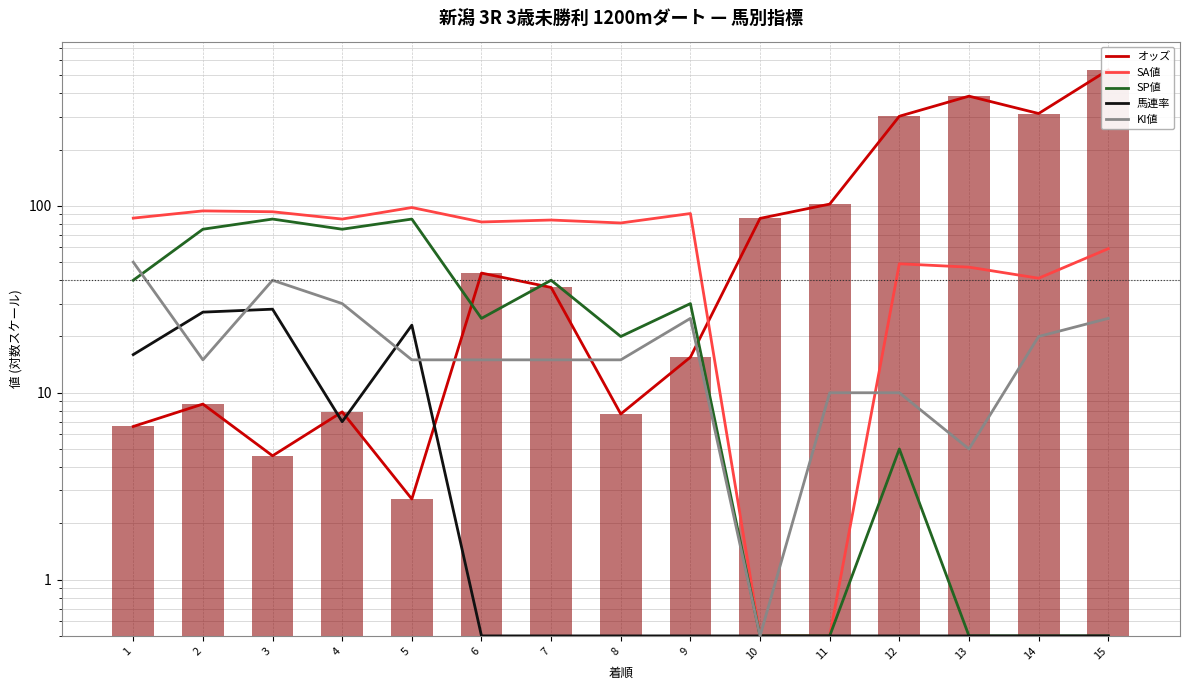

What is the sum of all KI値 values?

290.5